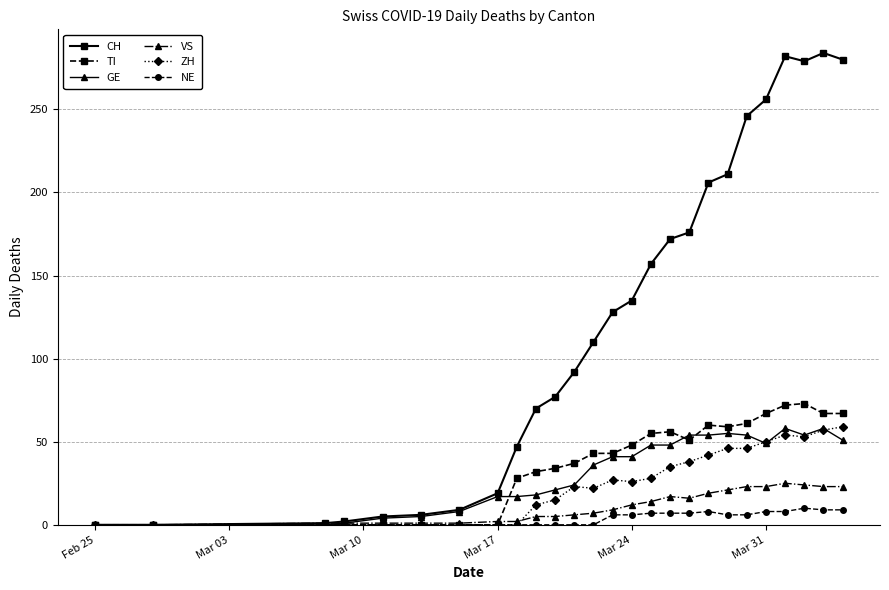

Which series has the largest total across all categories?

CH